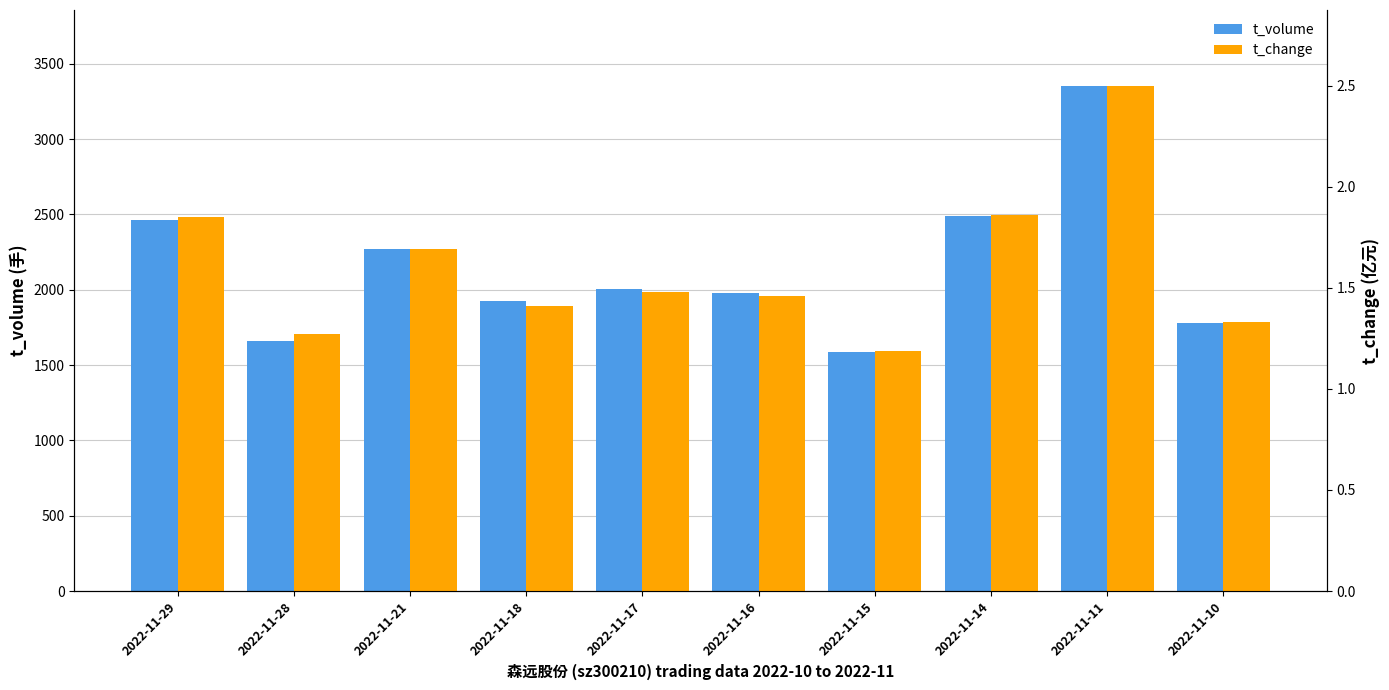

What is the total value across all series at 2022-11-28?

1658.3